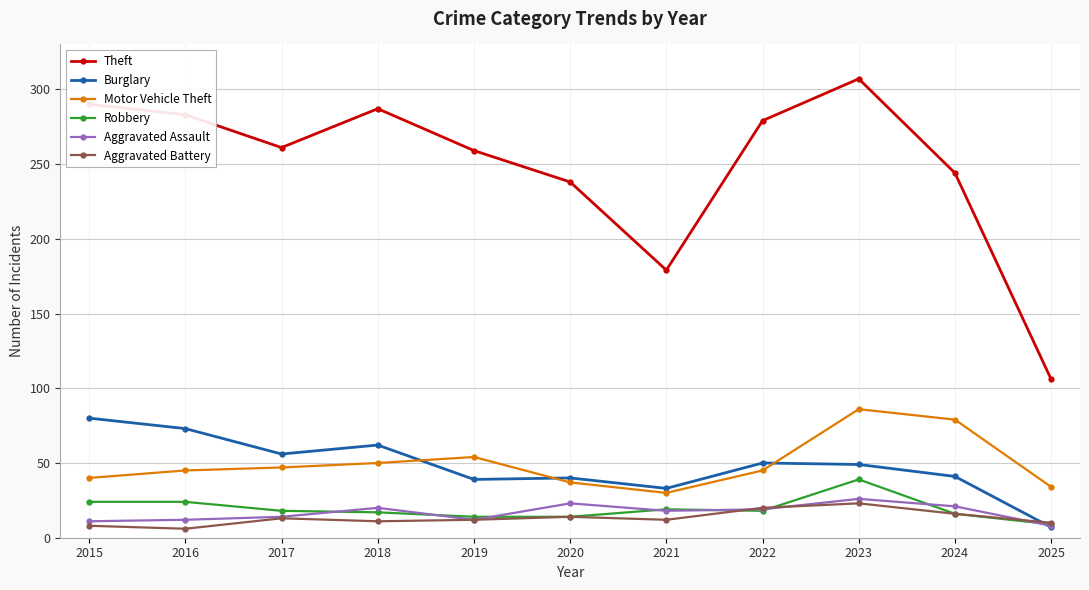

Which series changed the most between 2018 and 2024?

Theft